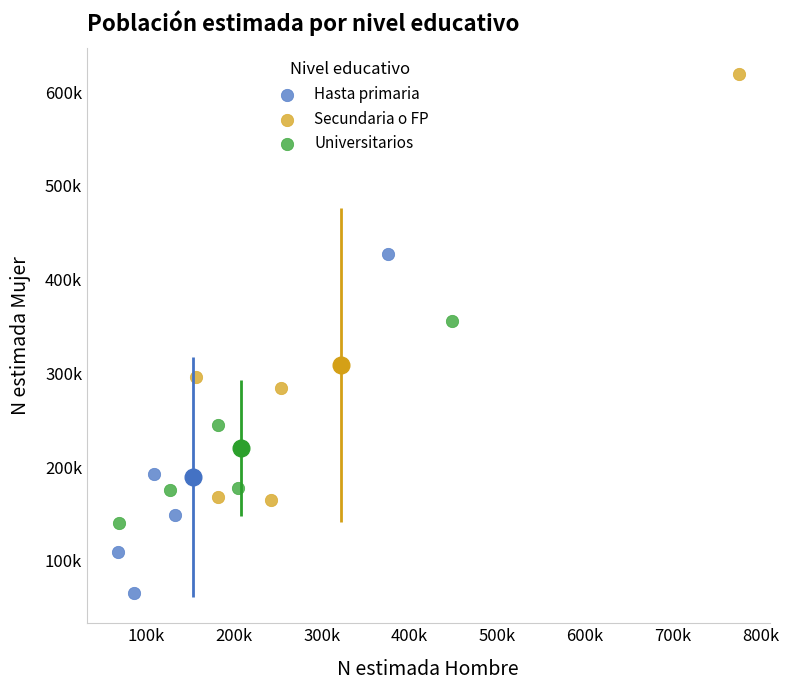

Which series reaches the minimum Y coordinate?

Hasta primaria